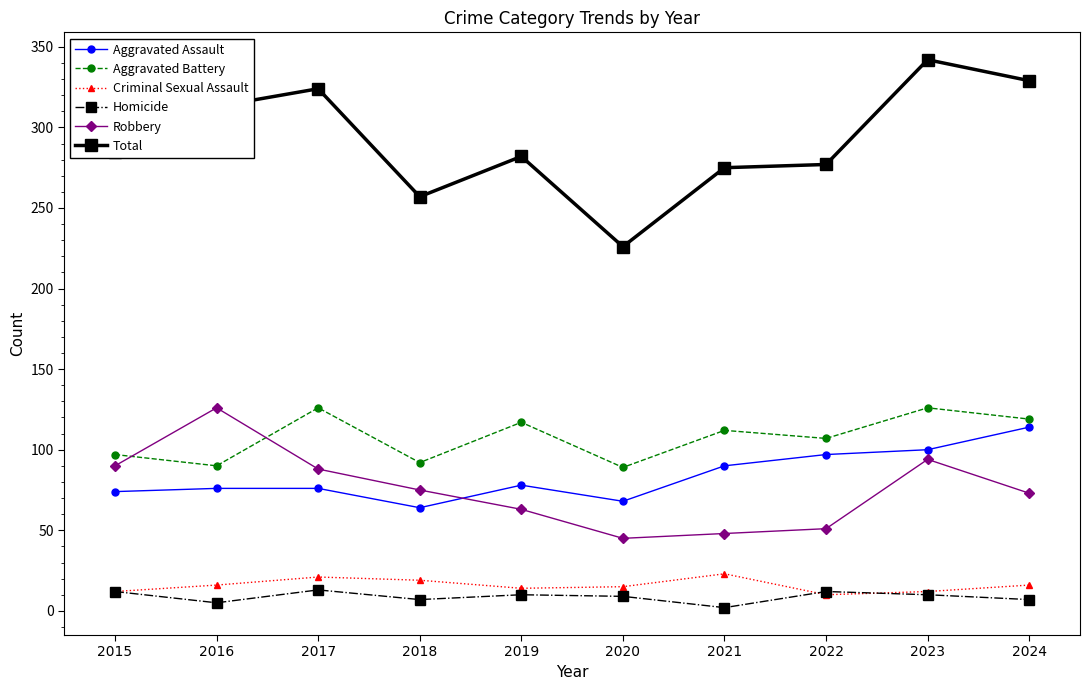

Rank the series at 2021 from lowest to highest value.

Homicide, Criminal Sexual Assault, Robbery, Aggravated Assault, Aggravated Battery, Total